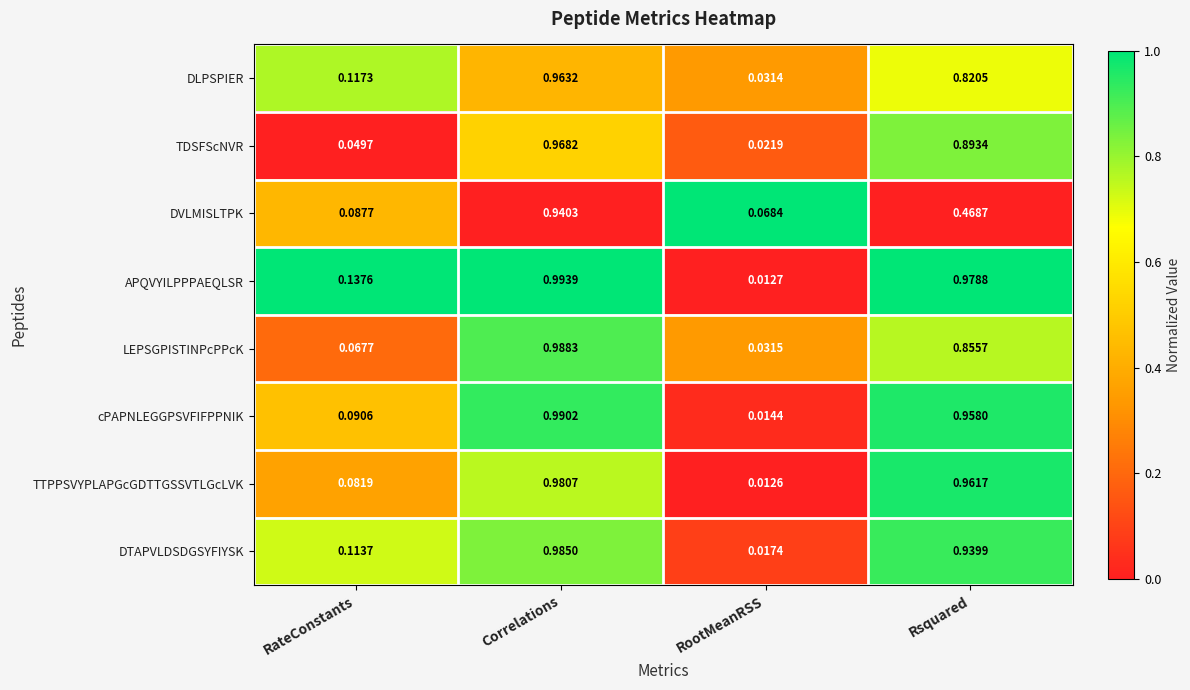

Which series has the largest total across all categories?

APQVYILPPPAEQLSR